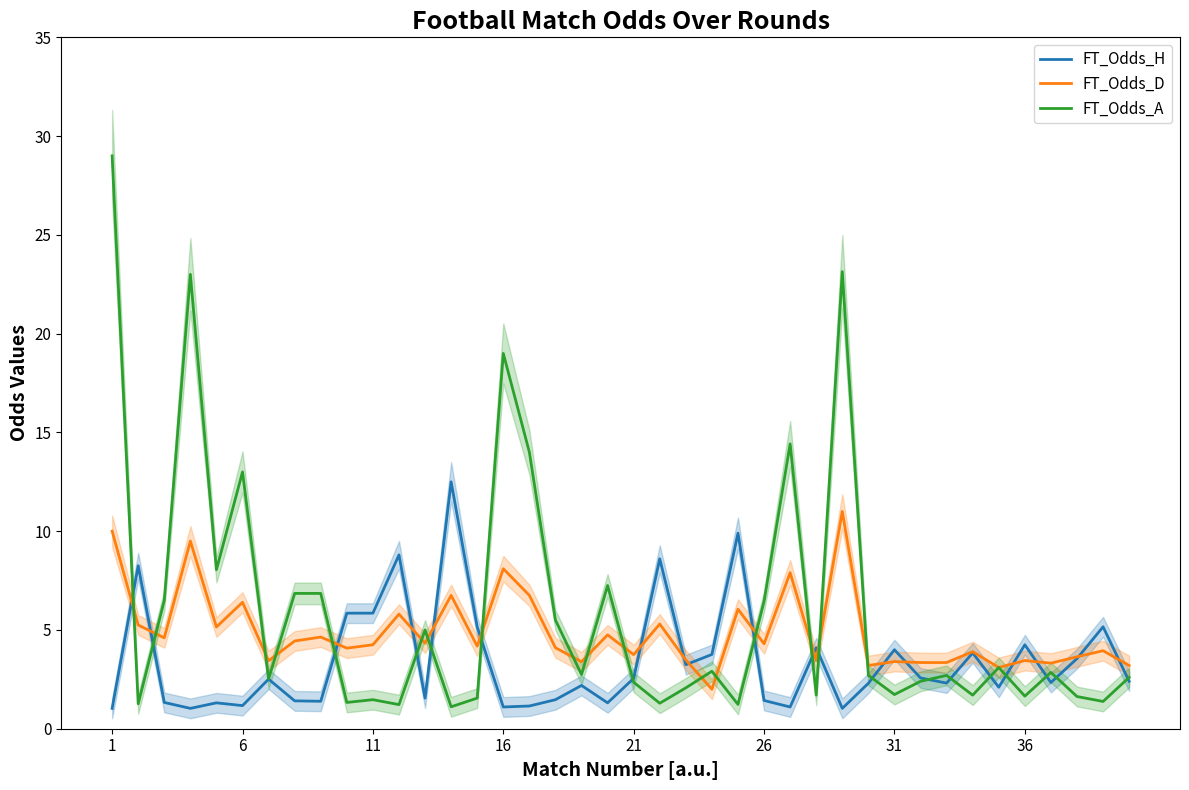

The value of FT_Odds_H at 36 is 1.5. True or false?

False